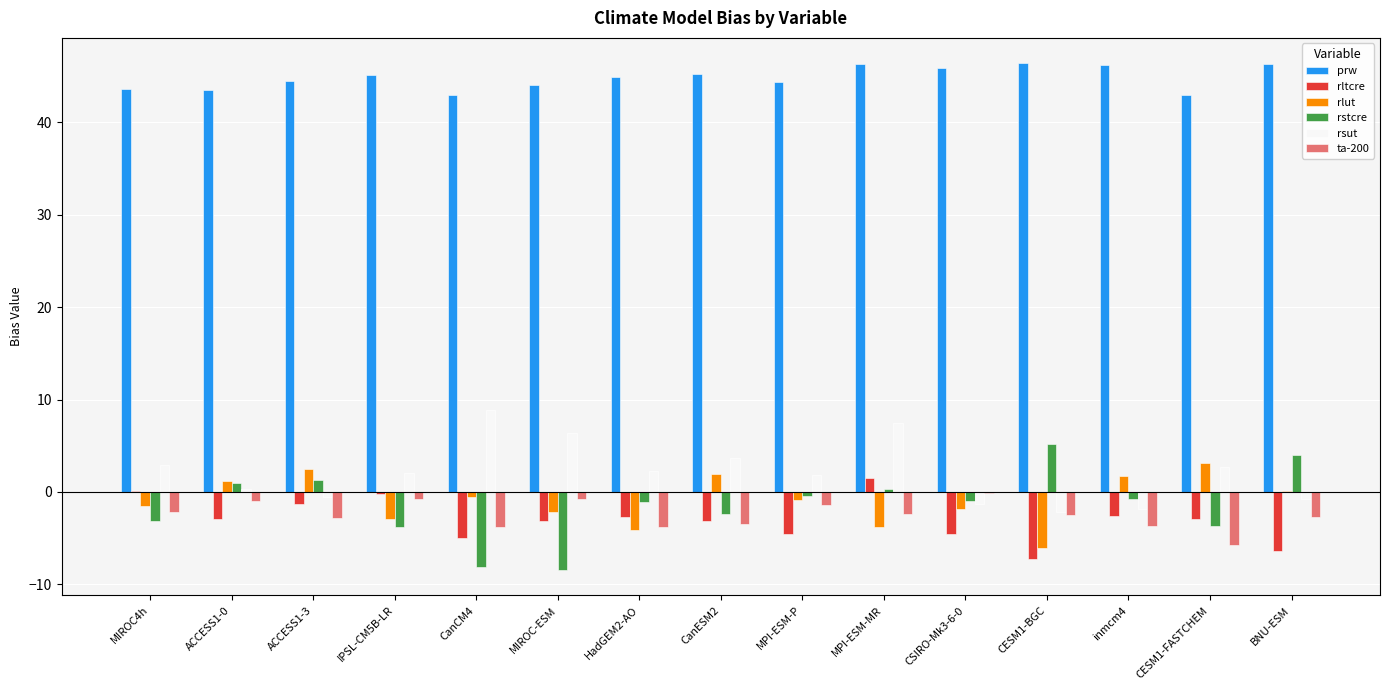

What is the sum of the rlut values at CESM1-FASTCHEM and CESM1-BGC?

-2.9